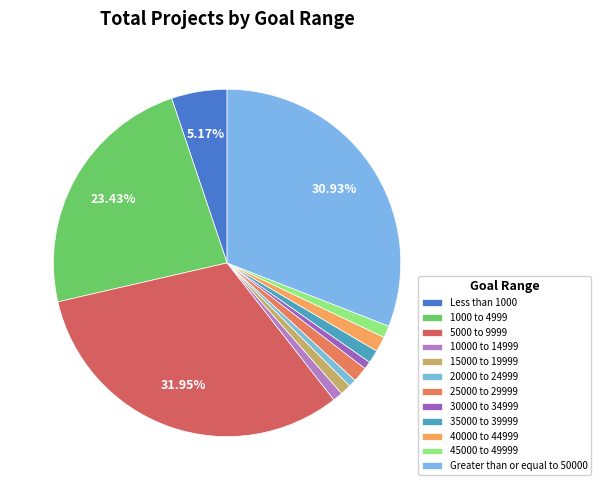

True or false: 25000 to 29999 accounts for 9% of the total.

False